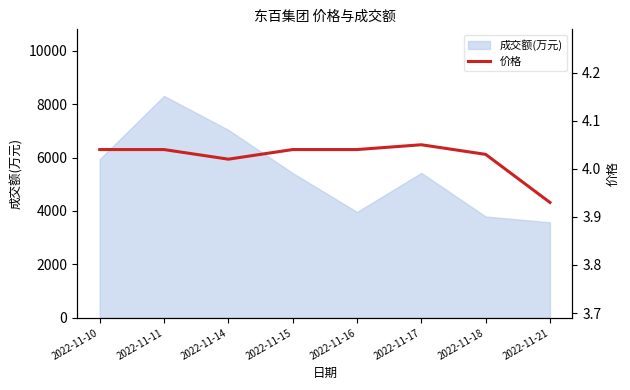

At which category does the chart reach its minimum across all series?

2022-11-21